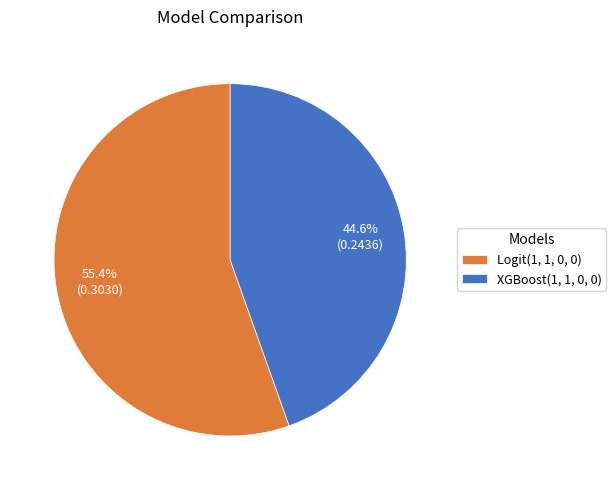

Rank the categories by value from highest to lowest.

Logit(1, 1, 0, 0), XGBoost(1, 1, 0, 0)